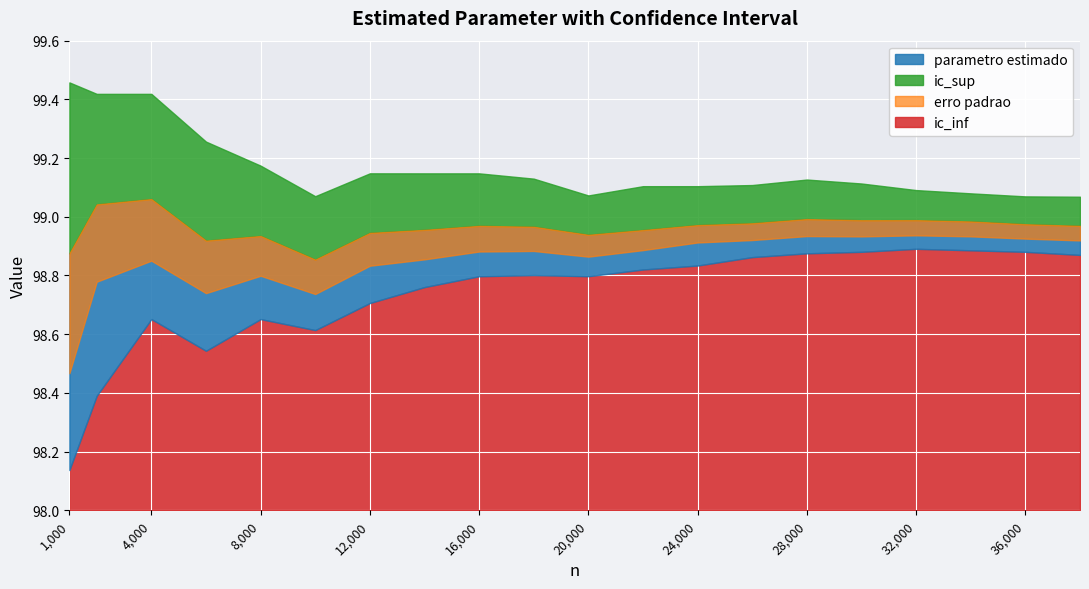

Which series has the largest range (max minus min)?

ic_inf